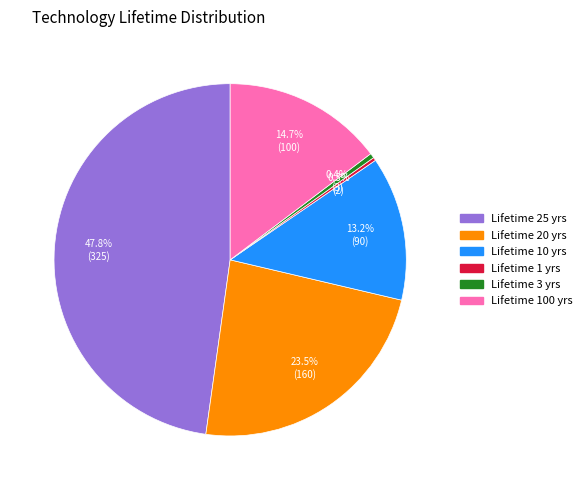

How many slices are in this pie chart?

6